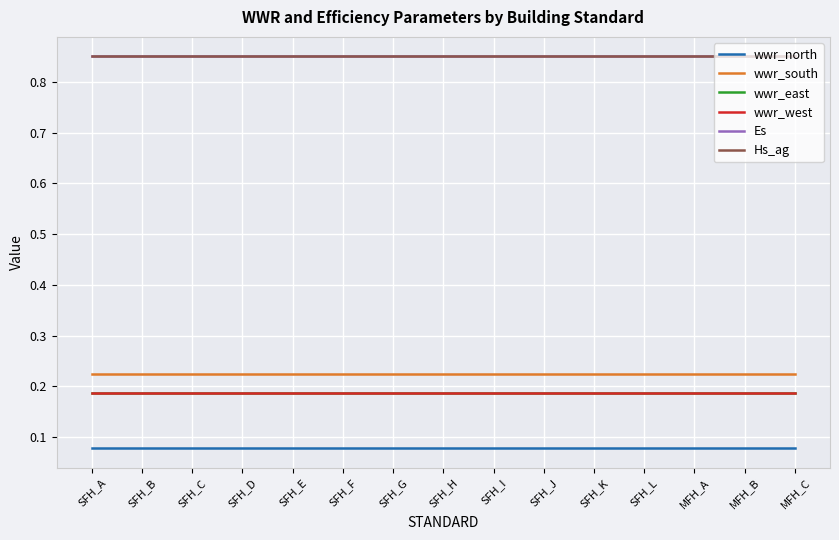

What is the sum of all wwr_south values?

3.4